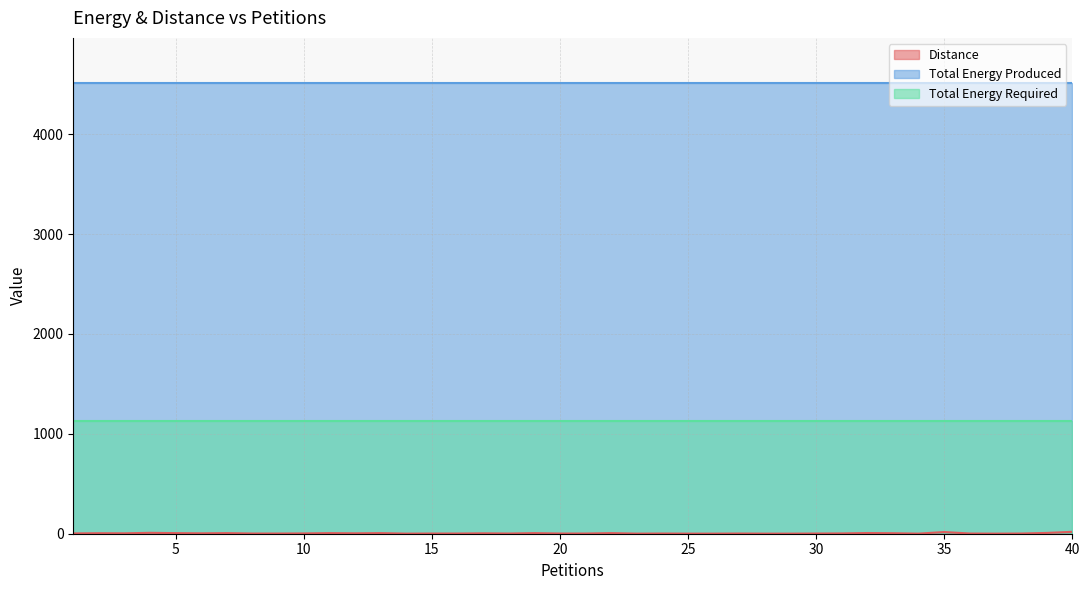

Rank the series by their maximum value, from highest to lowest.

Total Energy Produced, Total Energy Required, Distance